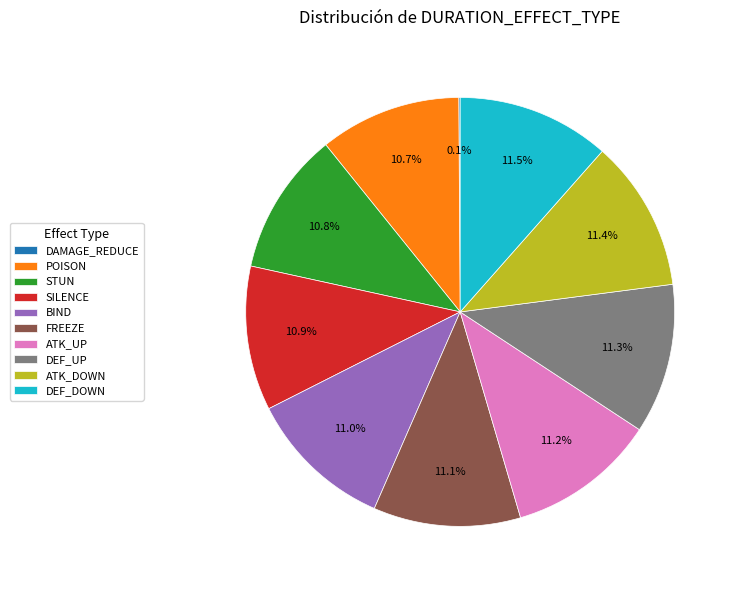

Between STUN and DEF_DOWN, which is larger?

DEF_DOWN